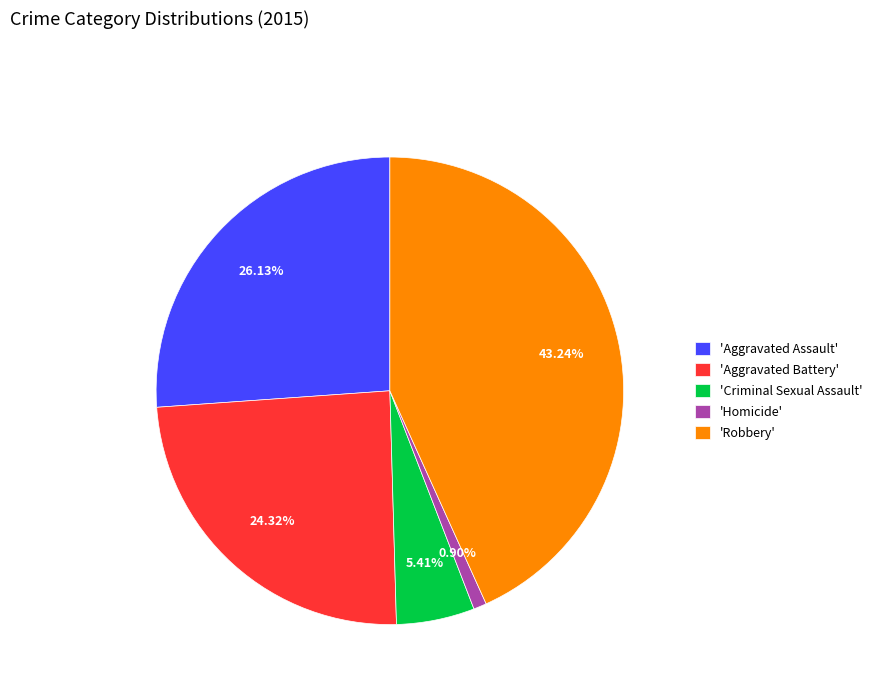

Do 'Aggravated Battery' and 'Criminal Sexual Assault' together represent more than half of the pie?

No